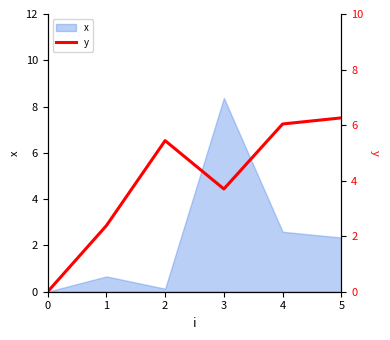

Where is x nearest to the value 4?

4